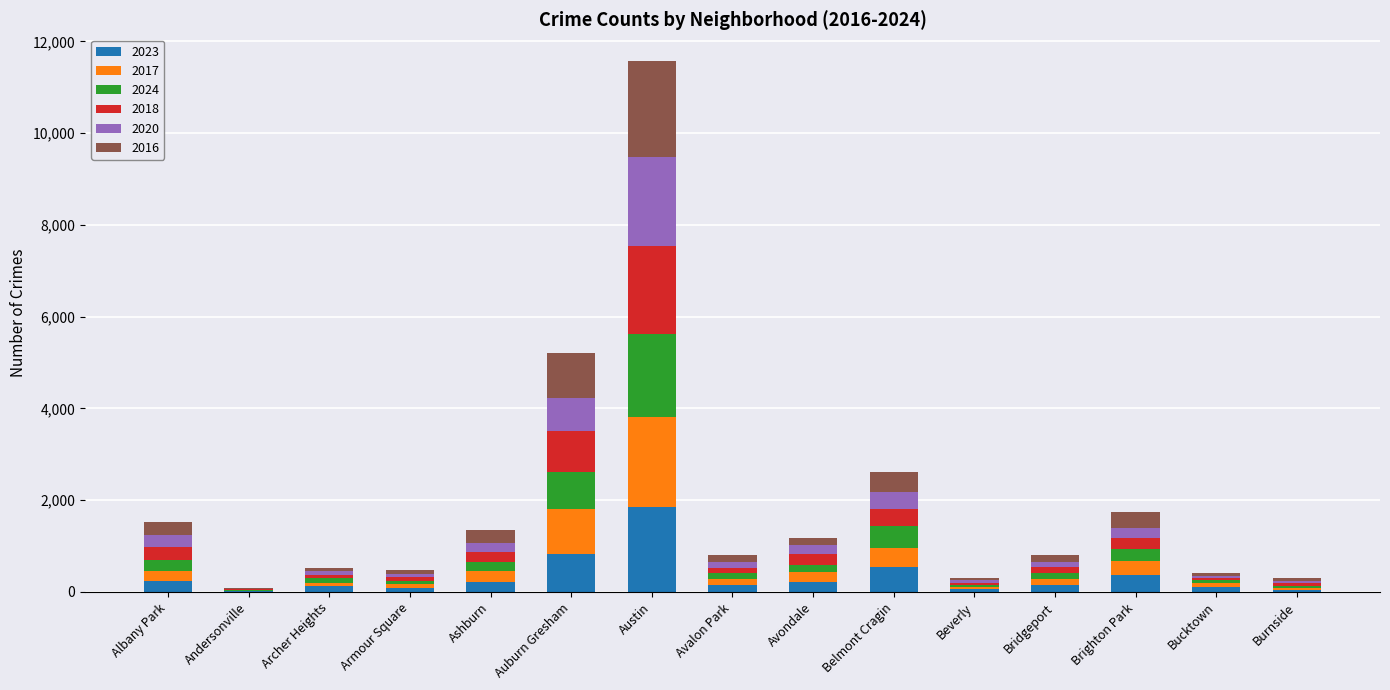

What are all the series names shown in the legend?

2023, 2017, 2024, 2018, 2020, 2016